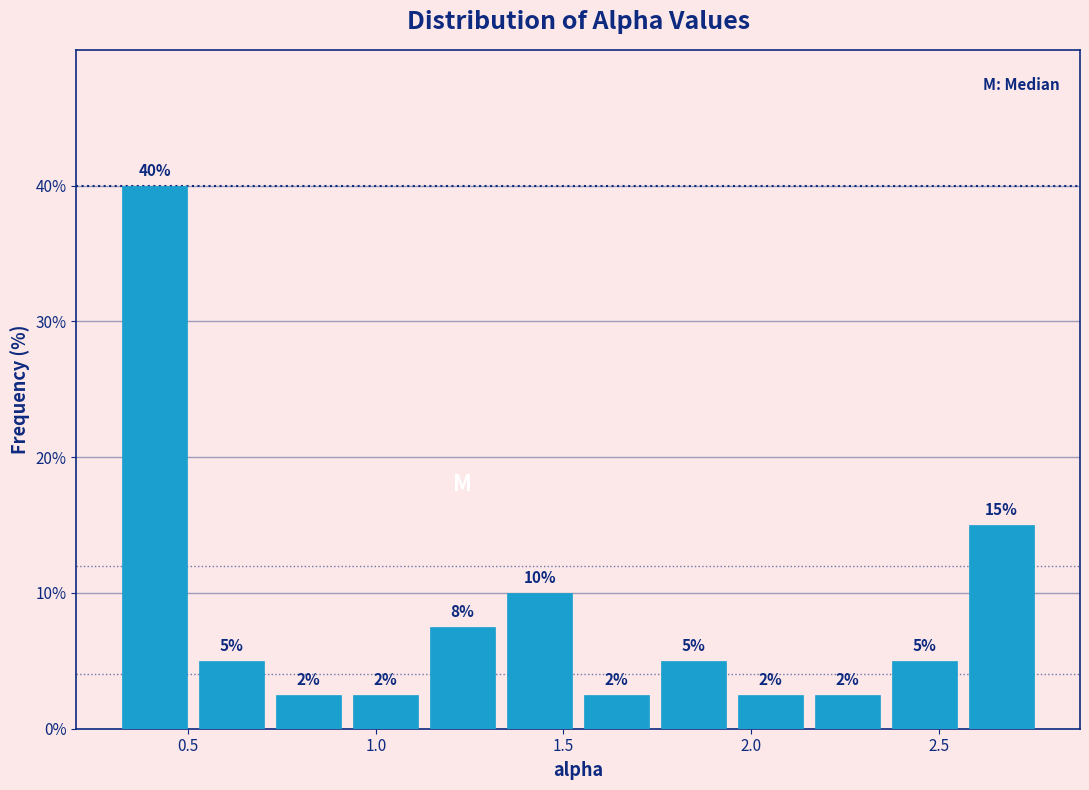

Over which range of the x-axis is the bar tallest?

0.30 to 0.50